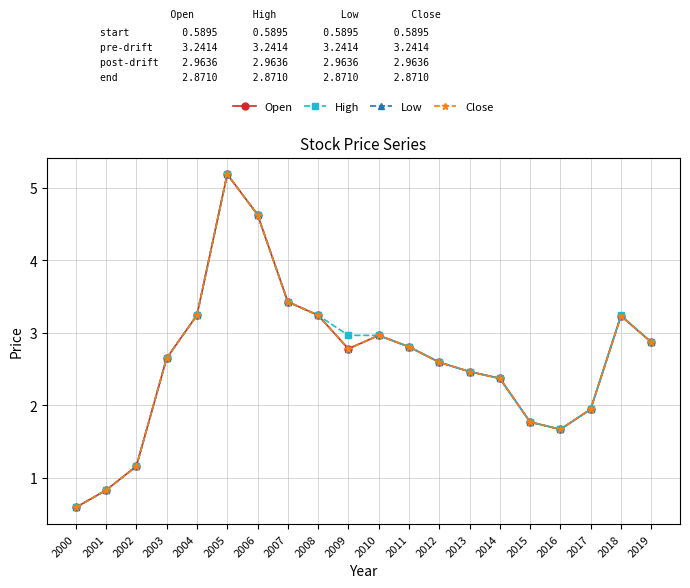

Which series has the largest total across all categories?

High